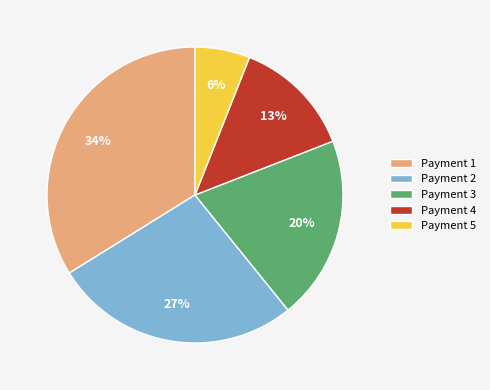

True or false: Payment 2 accounts for 36% of the total.

False